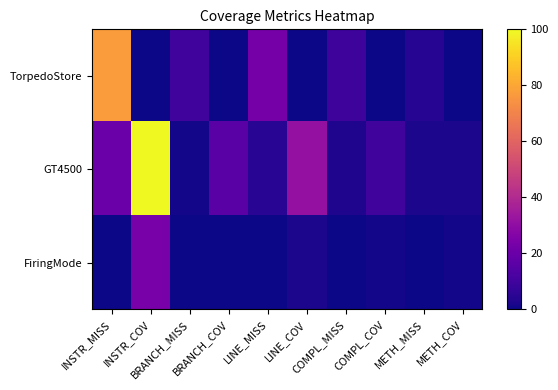

List the series in order of their overall mean, highest first.

GT4500, TorpedoStore, FiringMode